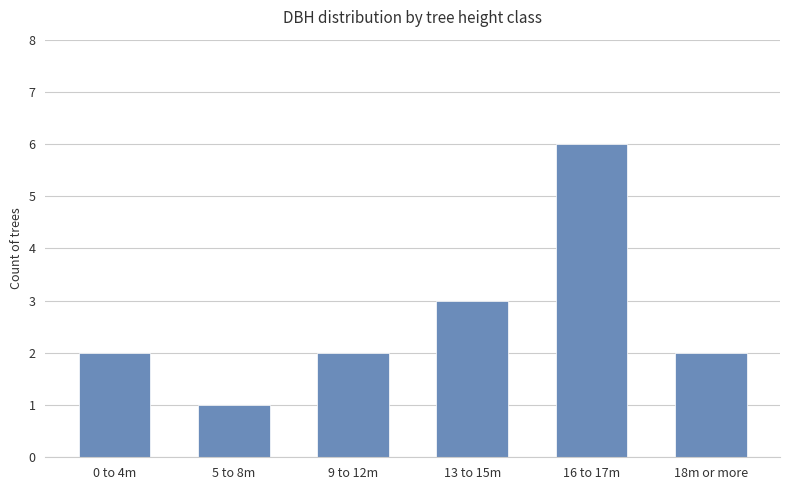

Reading left to right, list all the values displayed in this chart.

2	1	2	3	6	2